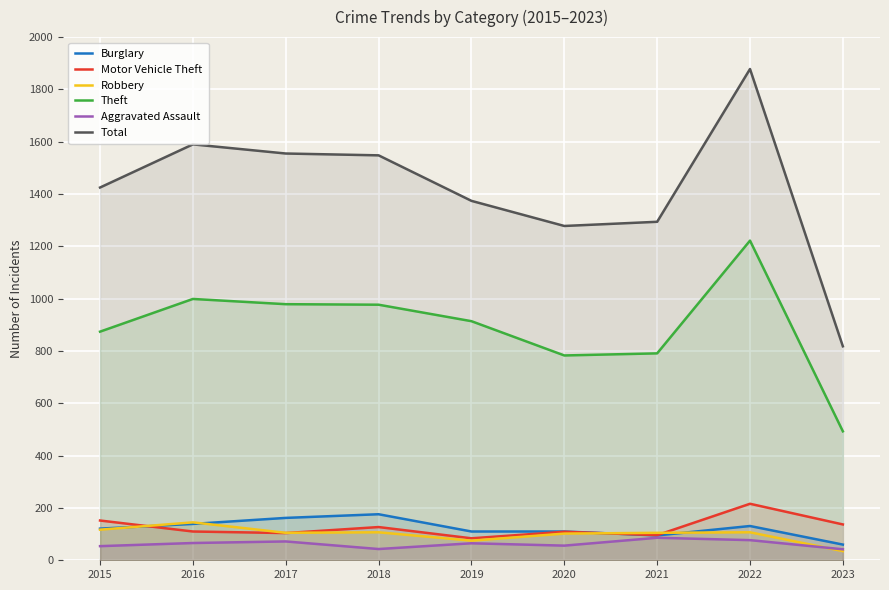

The Motor Vehicle Theft series shows 96 at 2021. True or false?

True